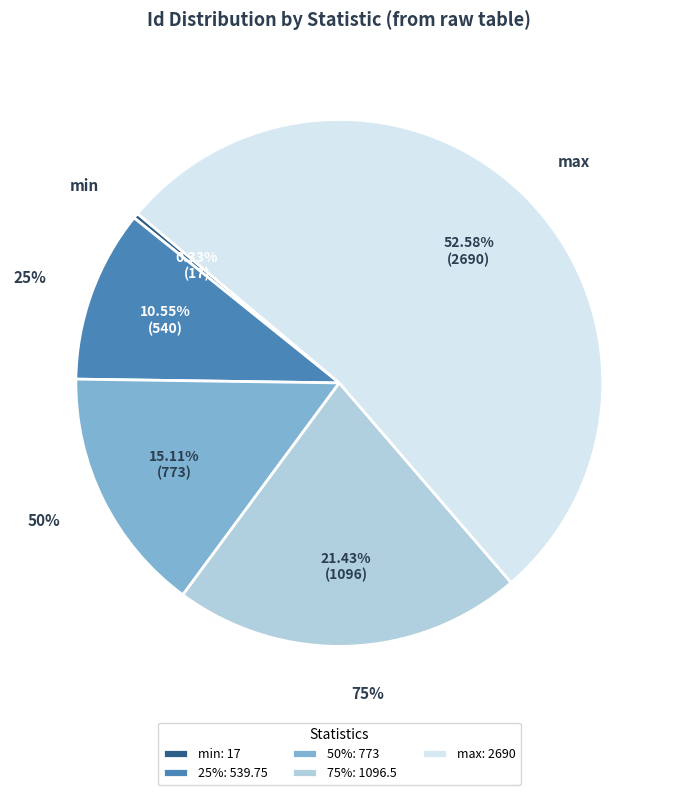

Which slice is the largest?

max